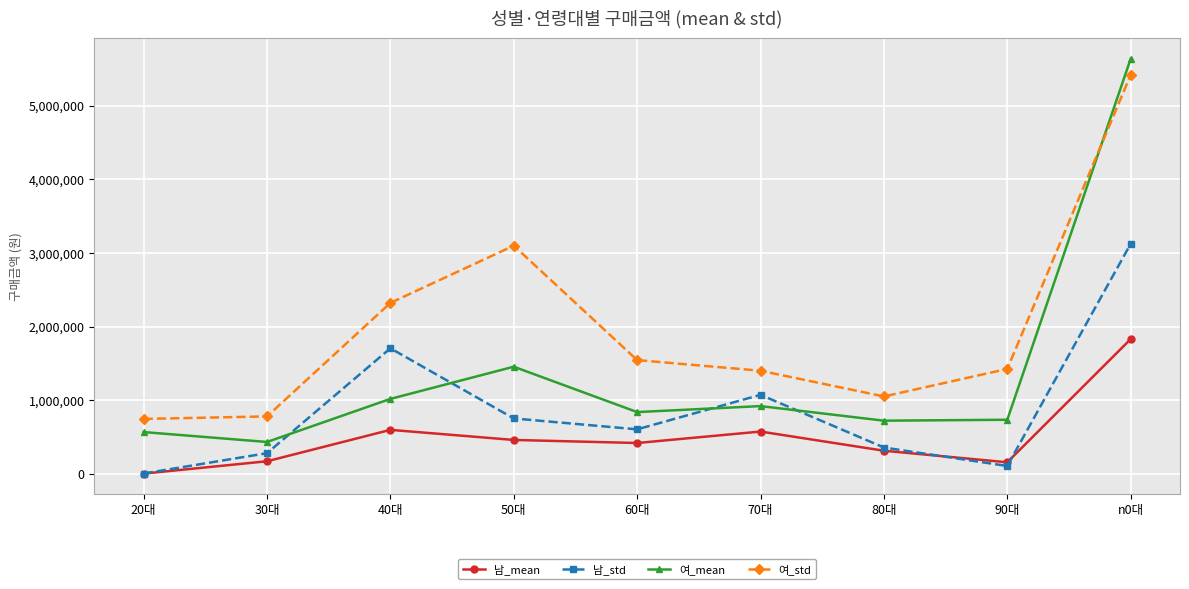

Where does the 여_std series first go above 1425118?

40대